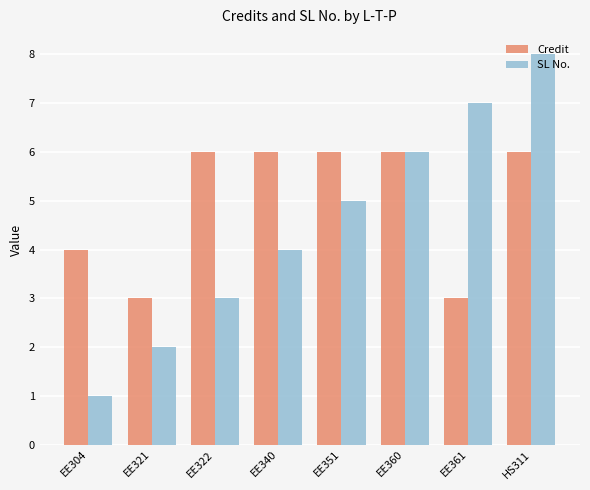

Between EE360 and EE361, which series saw the biggest shift?

Credit